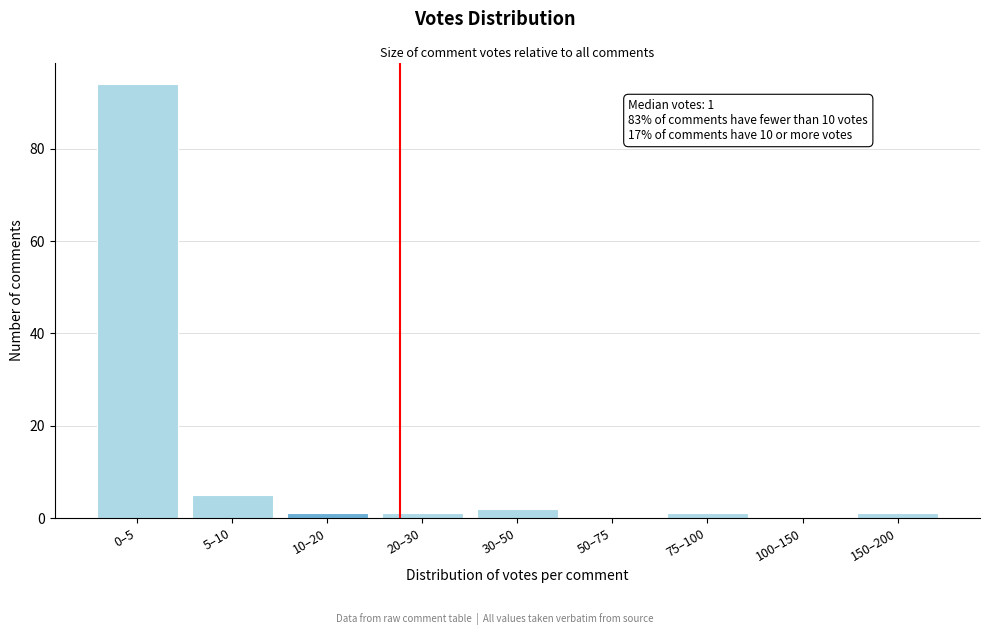

Reading left to right, transcribe all the data shown in this chart.

0–5=94	5–10=5	10–20=1	20–30=1	30–50=2	50–75=0	75–100=1	100–150=0	150–200=1